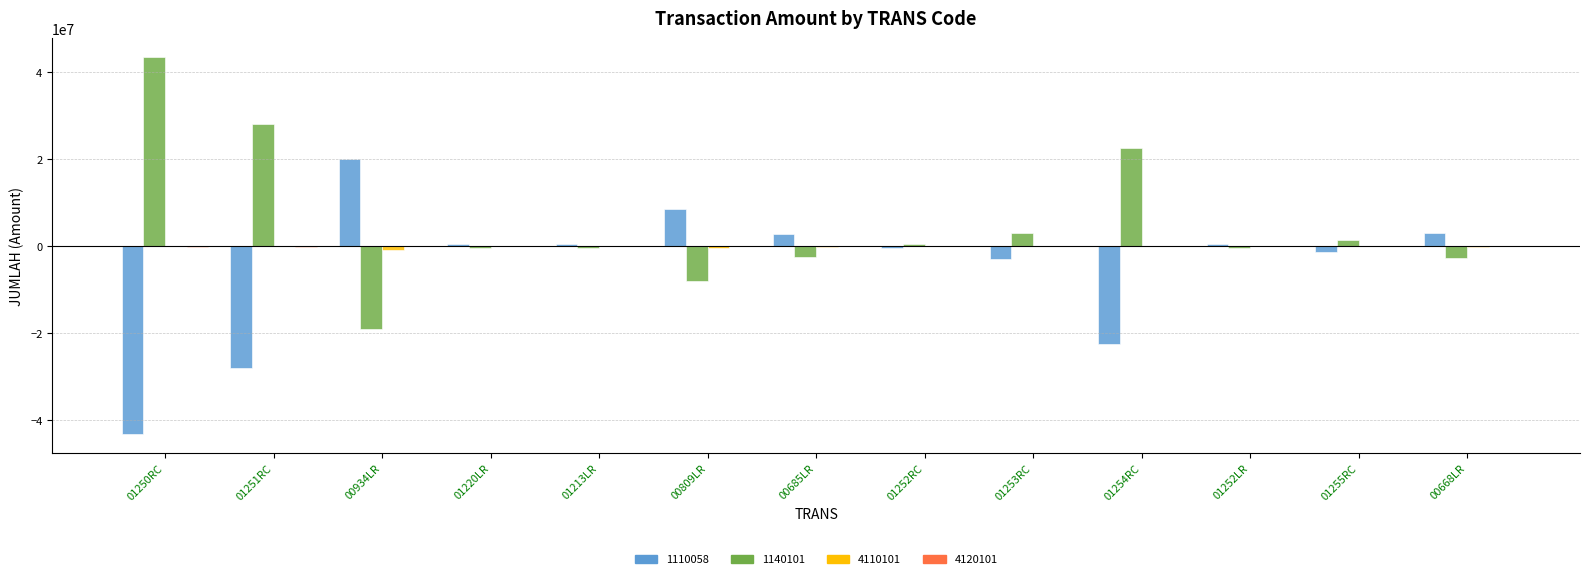

Which series has the largest total across all categories?

1140101